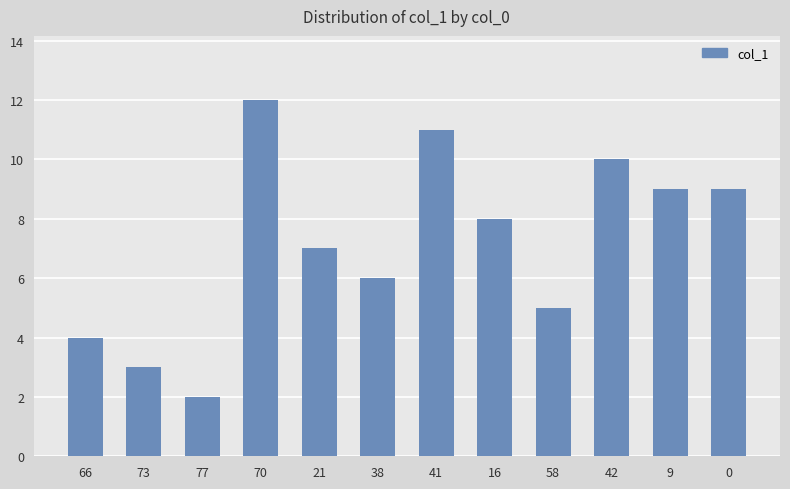

How many bars are there in total?

12